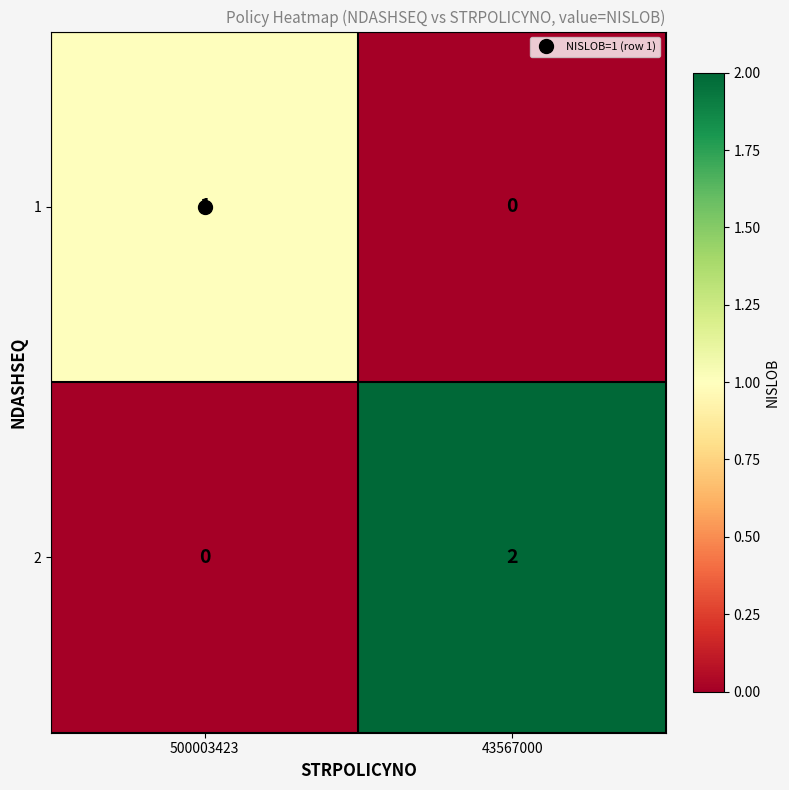

The value of 1 at 43567000 is 1. True or false?

False